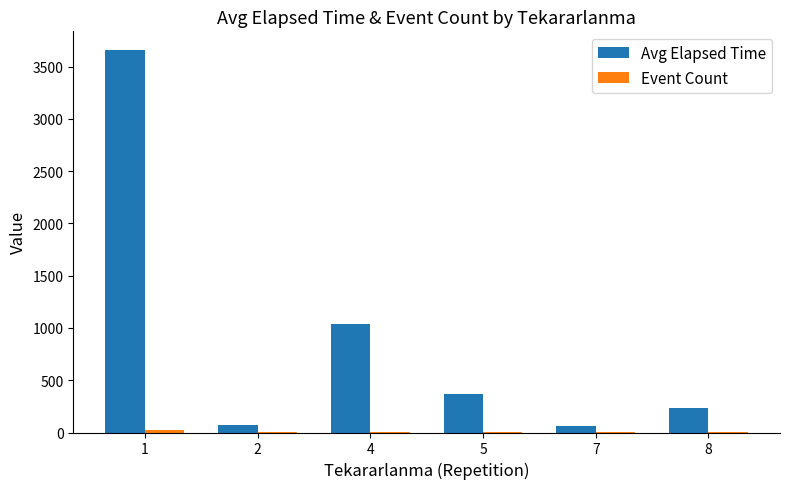

Which series has the largest total across all categories?

Avg Elapsed Time